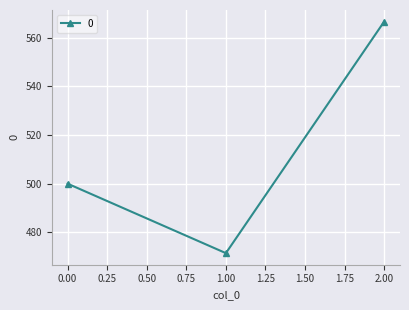

What is the value of the 3rd point from the left?

566.7